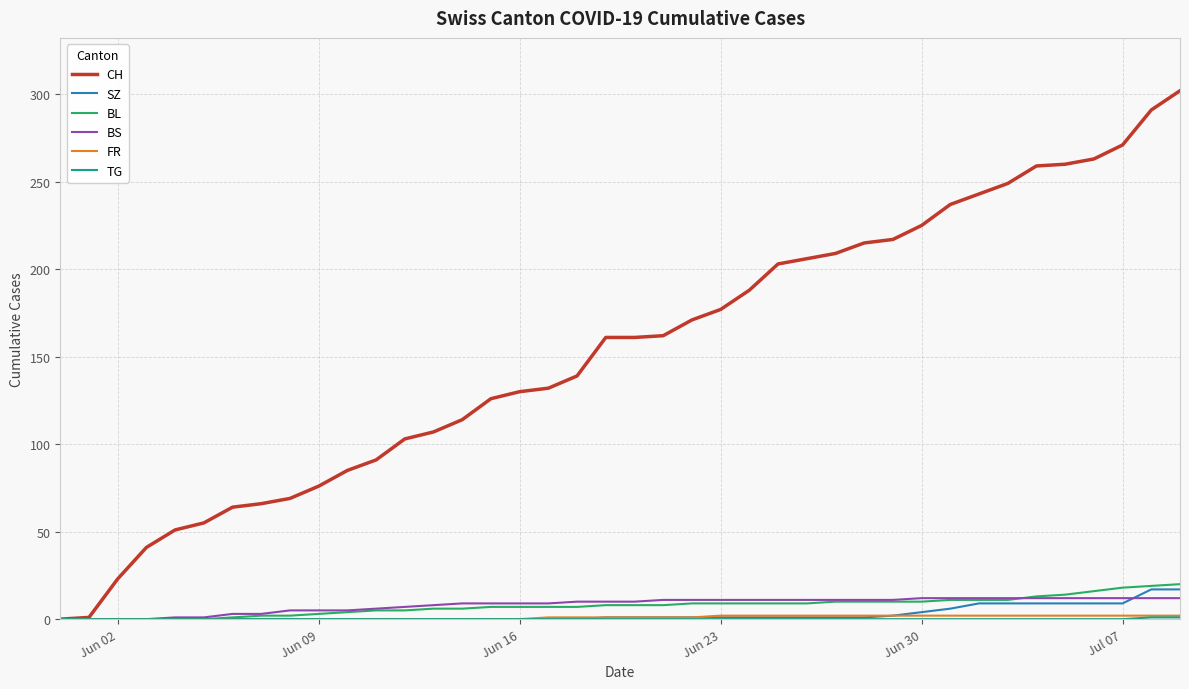

Which series has the largest total across all categories?

CH